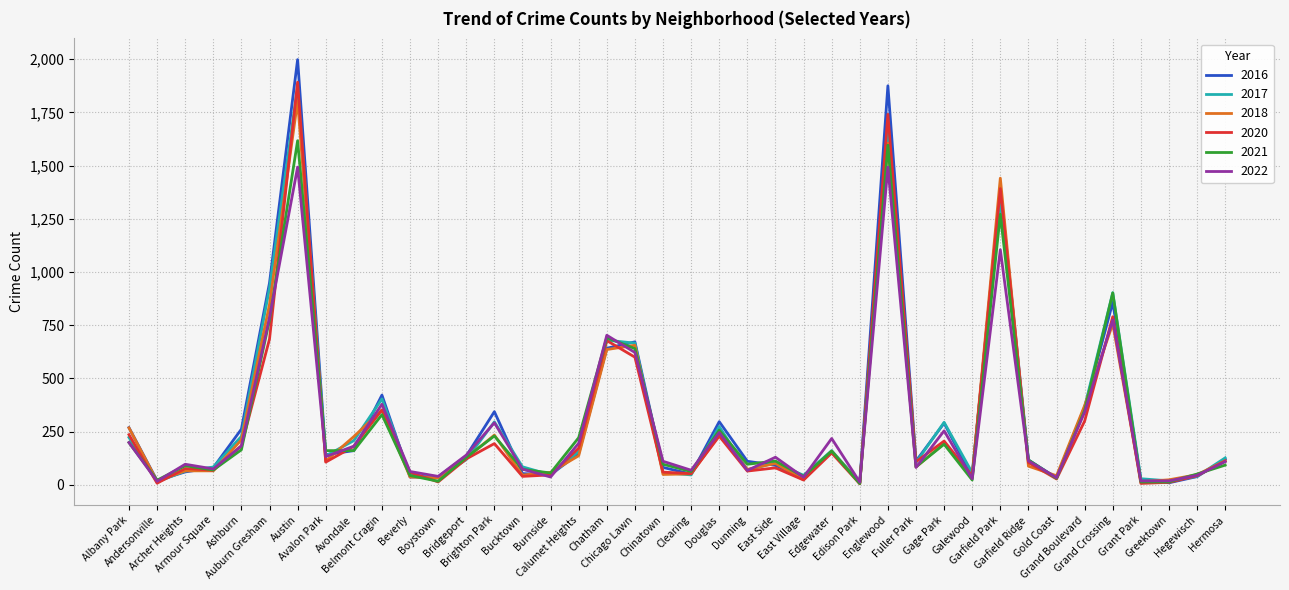

Which series has the widest spread of values?

2016